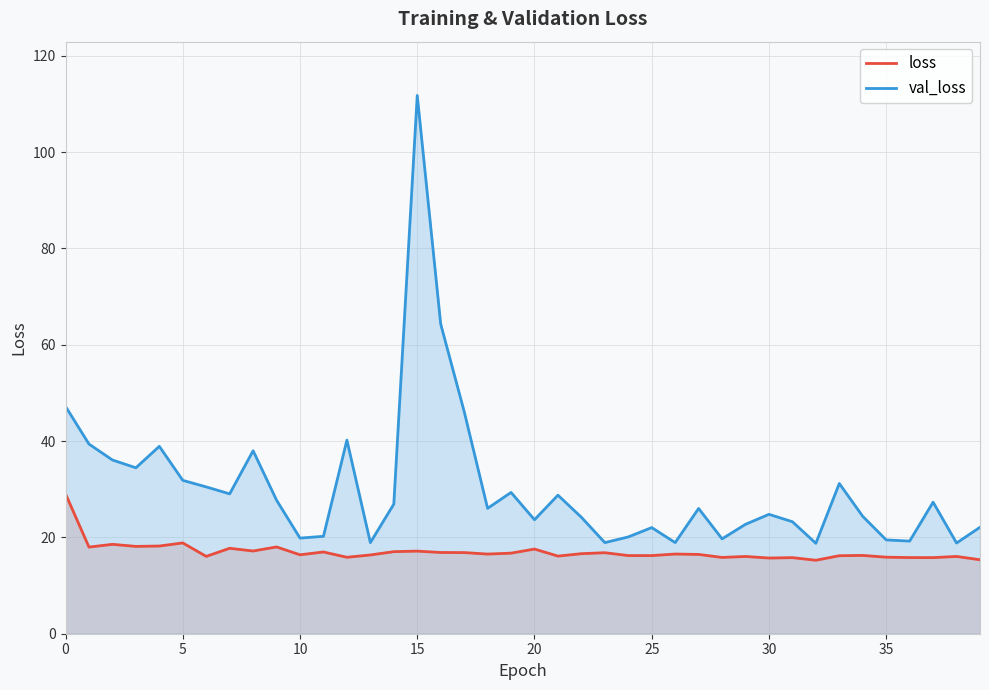

What is the average value of the loss series?

17.0